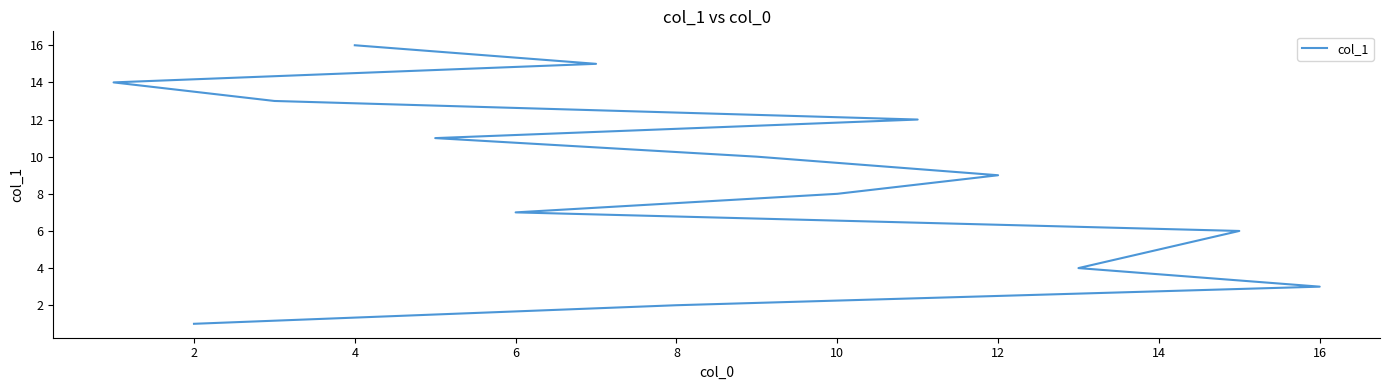

Reading right to left, list all the values displayed in this chart.

16	15	14	13	12	11	10	9	8	7	6	5	4	3	2	1